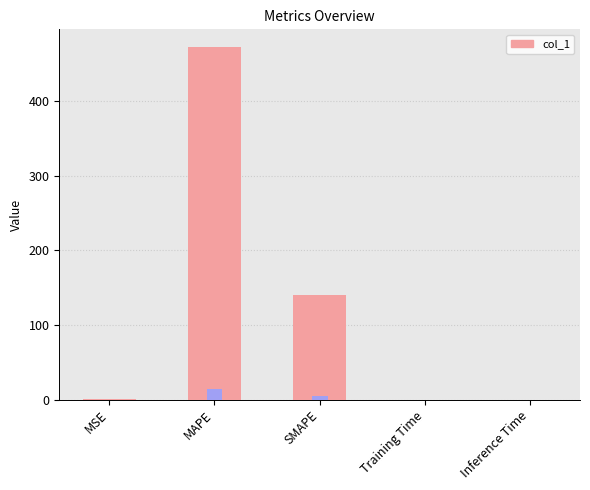

What is the change in value from MAPE to SMAPE?

-331.9